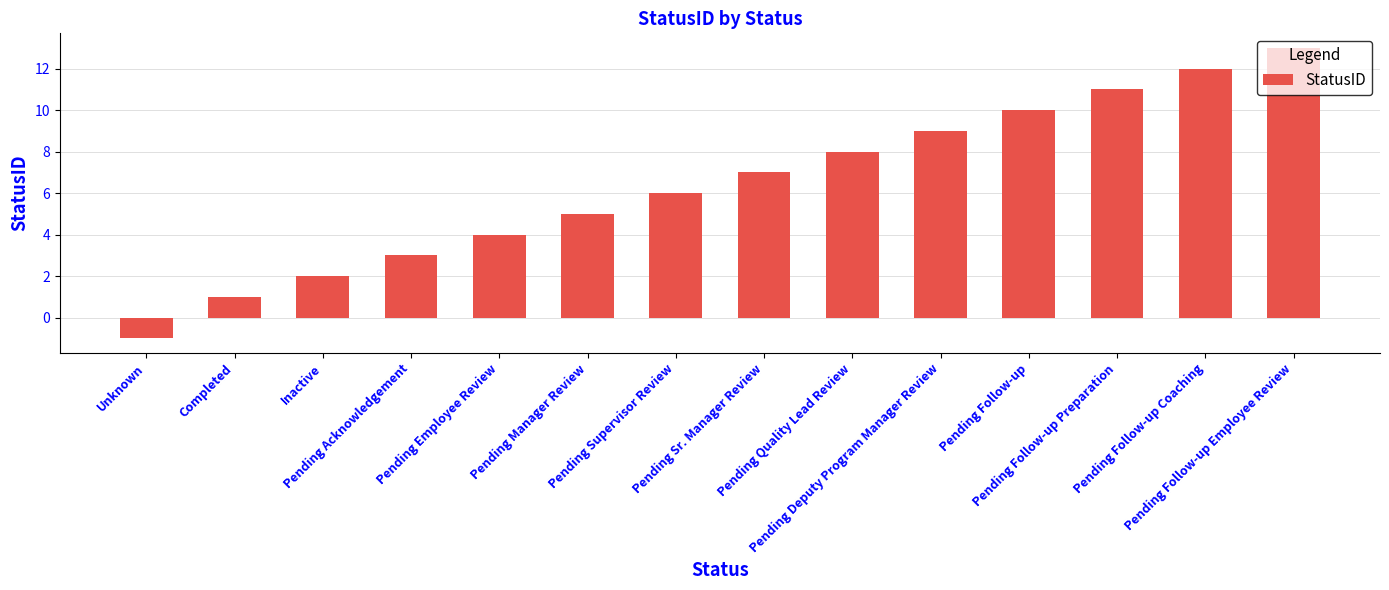

Between Pending Acknowledgement and Pending Quality Lead Review, which is larger?

Pending Quality Lead Review